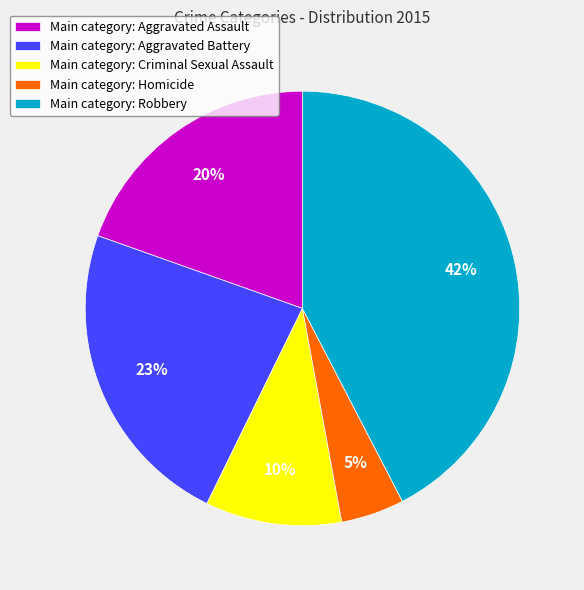

Is there any slice that represents more than half of the pie?

No